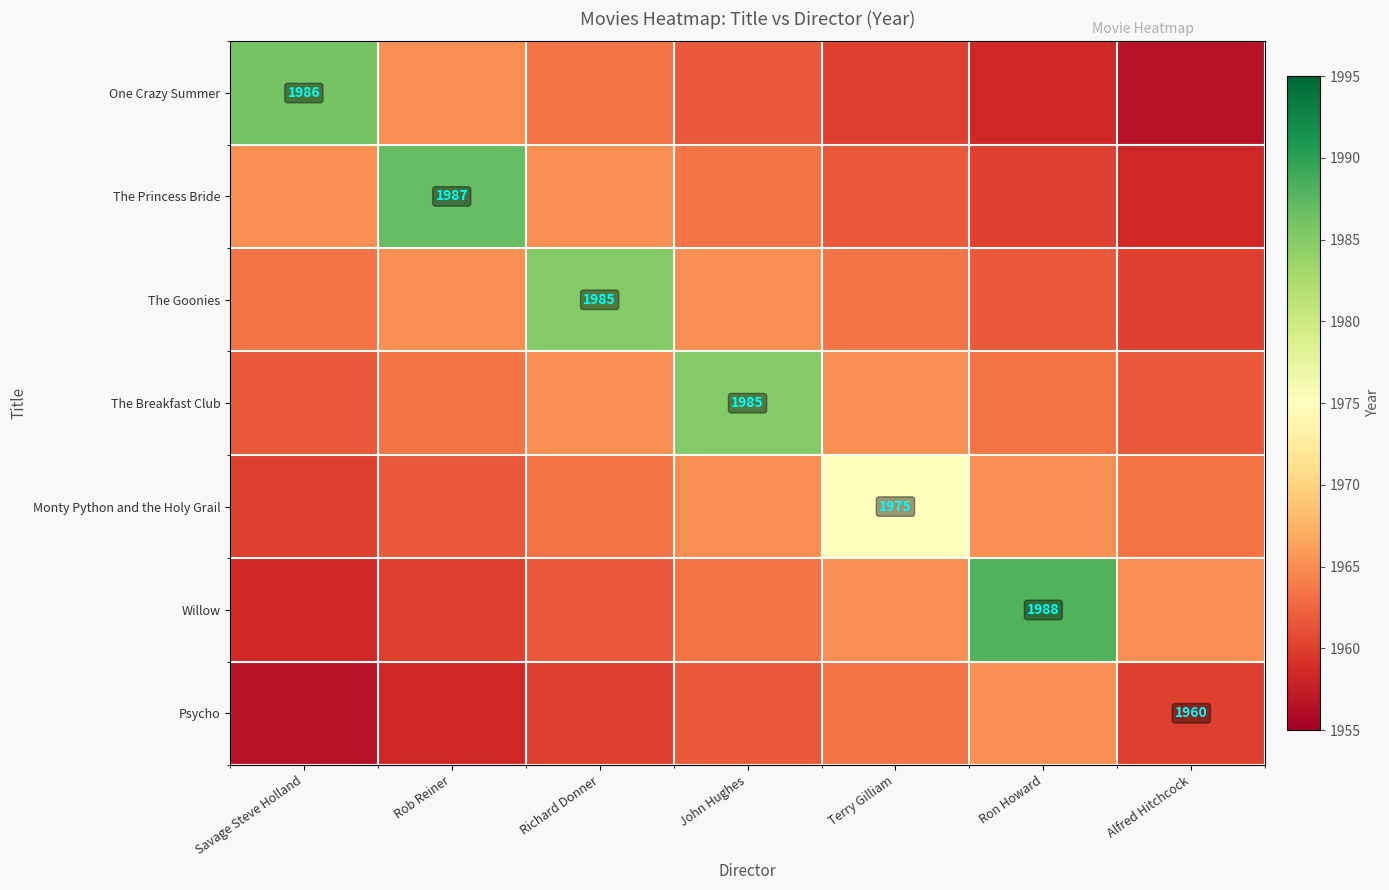

What is the maximum value for Monty Python and the Holy Grail?

1975.0